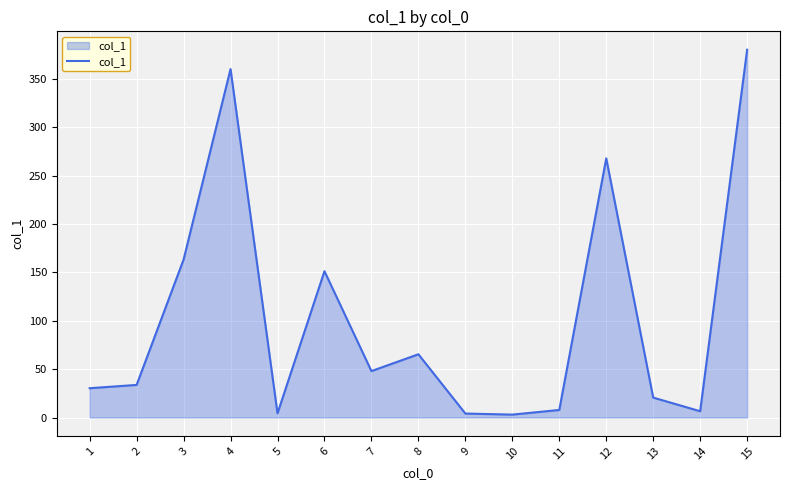

Does the chart have visible grid lines?

Yes